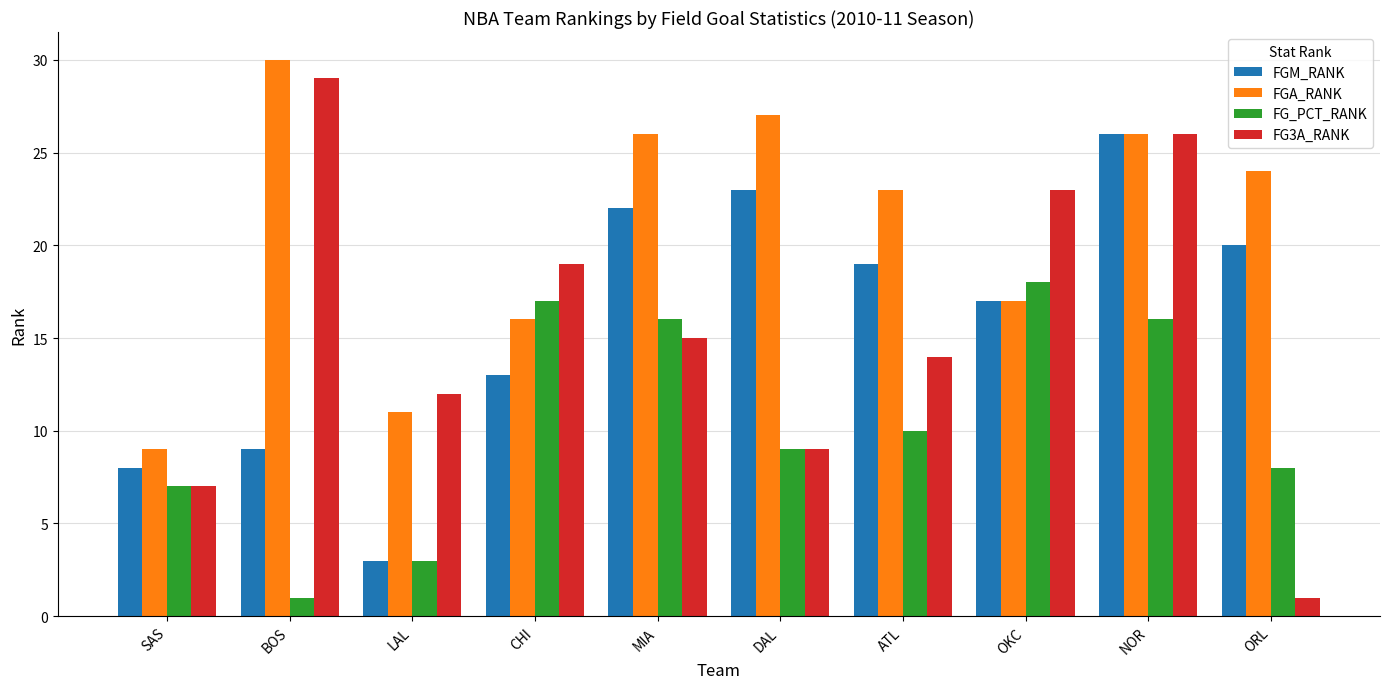

Rank the series at ORL from highest to lowest value.

FGA_RANK, FGM_RANK, FG_PCT_RANK, FG3A_RANK